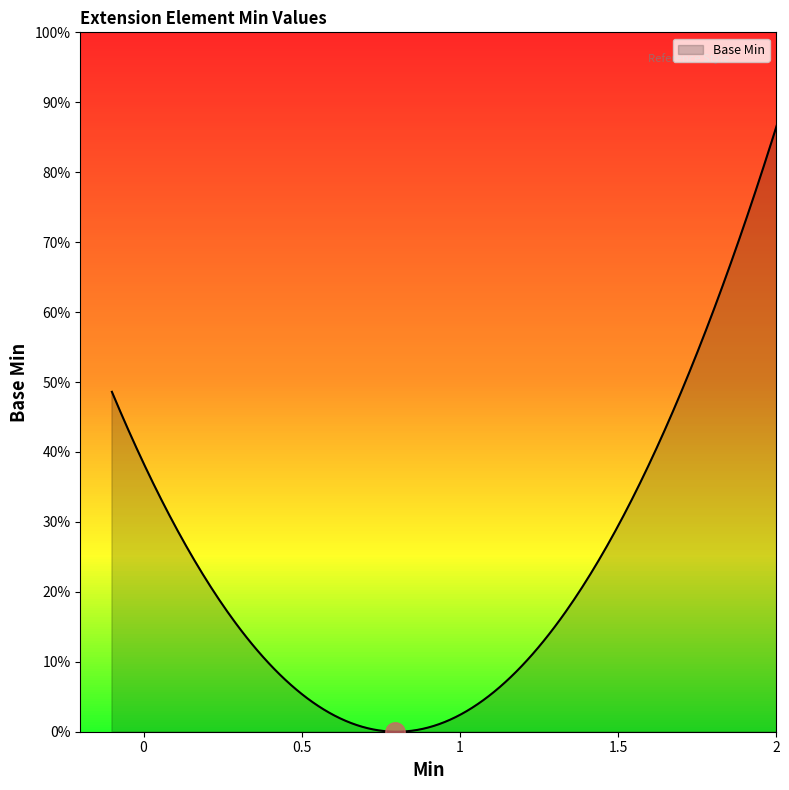

Is this an area chart (filled region under the line)?

Yes